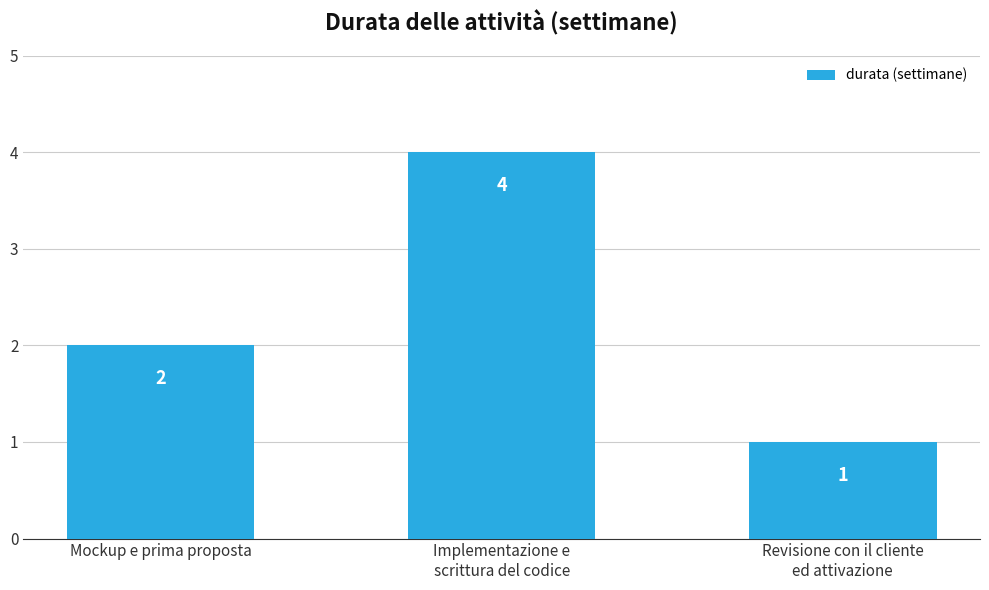

How many values are between 1 and 4?

3